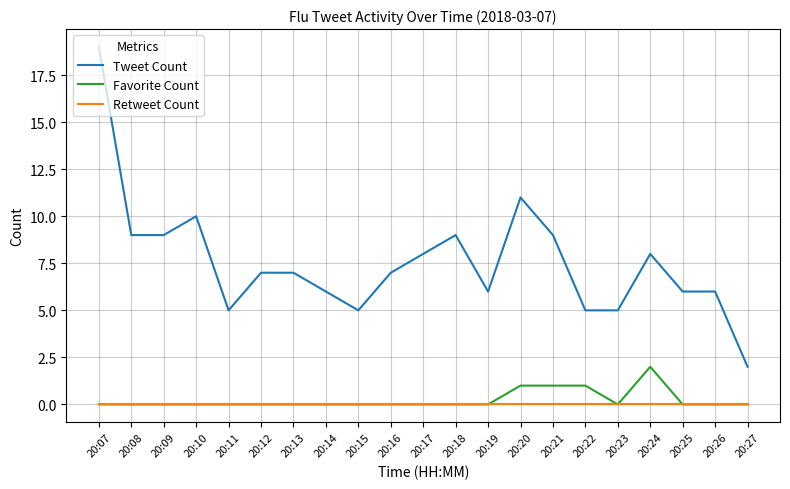

Reading left to right, transcribe all the data shown in this chart.

Tweet Count: 19	9	9	10	5	7	7	6	5	7	8	9	6	11	9	5	5	8	6	6	2
Favorite Count: 0	0	0	0	0	0	0	0	0	0	0	0	0	1	1	1	0	2	0	0	0
Retweet Count: 0	0	0	0	0	0	0	0	0	0	0	0	0	0	0	0	0	0	0	0	0